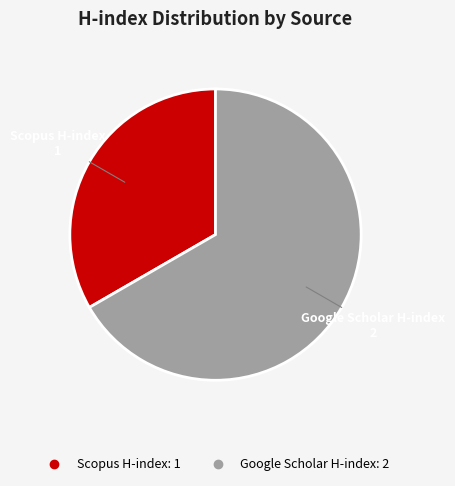

Is there a majority slice in this chart?

Yes